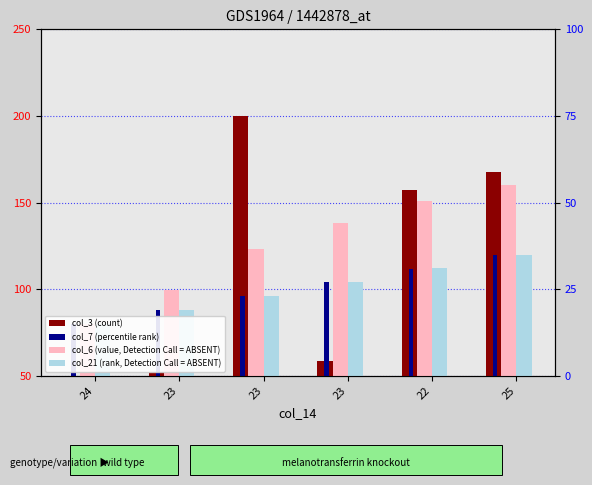

The col_6 (value, Detection) series shows 208.1 at 23. True or false?

False